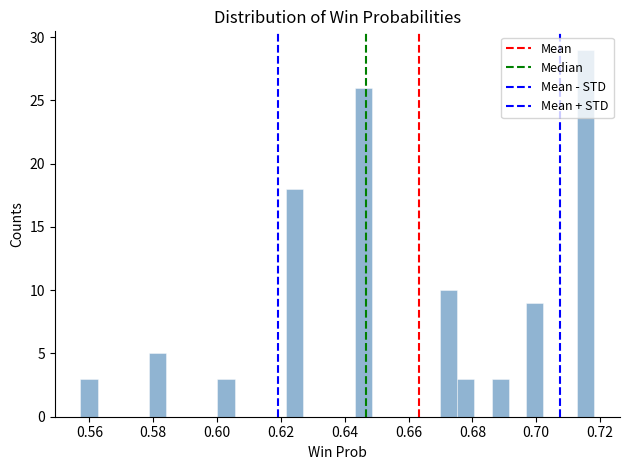

Around what value on the x-axis is the tallest bar? Give the approximate position of its centre, as read against the axis.

0.716